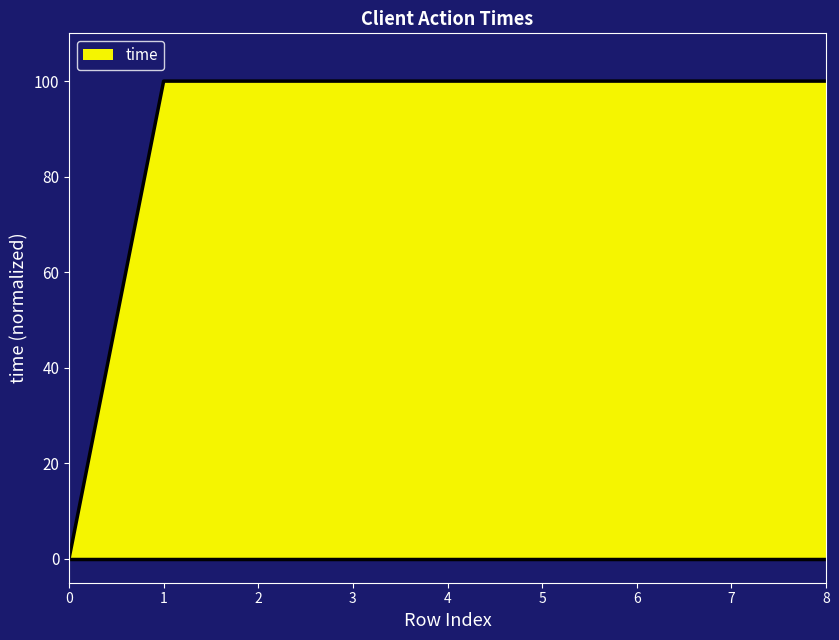

What is the maximum value shown in the chart?

100.0